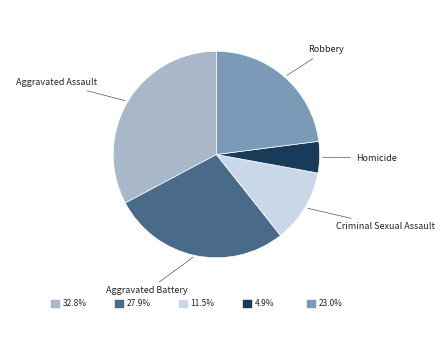

Do Aggravated Assault and Aggravated Battery together represent more than half of the pie?

Yes